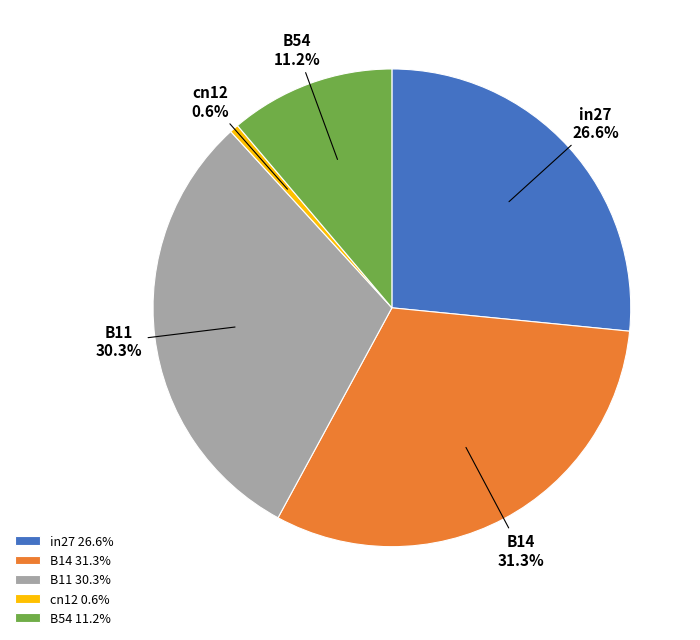

What is the smallest slice in the pie chart?

cn12